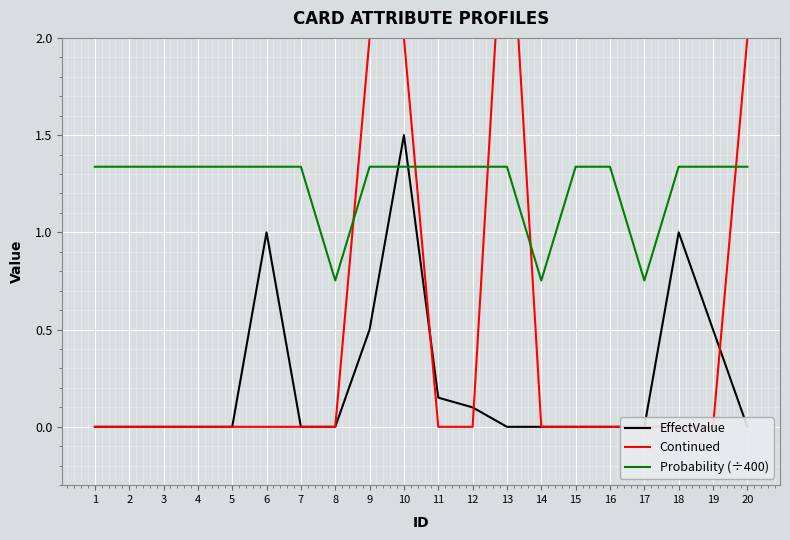

At which category does EffectValue reach its first local peak?

6